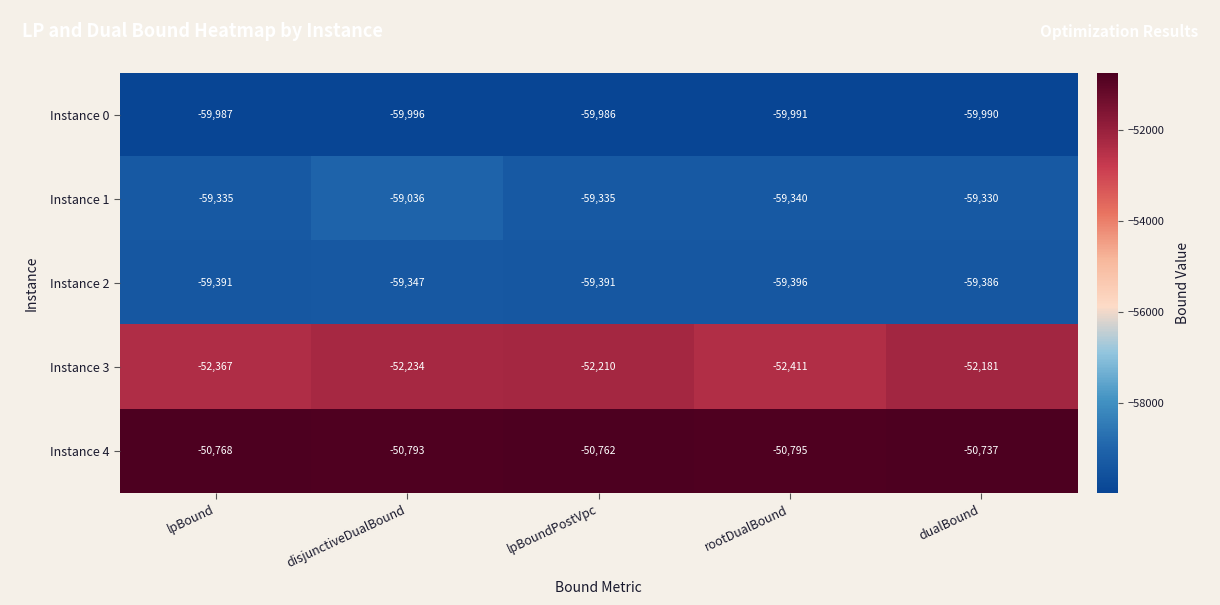

Reading left to right, extract all data points from this chart.

Instance 0: lpBound=-59987	disjunctiveDualBound=-59996	lpBoundPostVpc=-59986	rootDualBound=-59991	dualBound=-59990
Instance 1: lpBound=-59335	disjunctiveDualBound=-59036	lpBoundPostVpc=-59335	rootDualBound=-59340	dualBound=-59330
Instance 2: lpBound=-59391	disjunctiveDualBound=-59347	lpBoundPostVpc=-59391	rootDualBound=-59396	dualBound=-59386
Instance 3: lpBound=-52367	disjunctiveDualBound=-52234	lpBoundPostVpc=-52210	rootDualBound=-52411	dualBound=-52181
Instance 4: lpBound=-50768	disjunctiveDualBound=-50793	lpBoundPostVpc=-50762	rootDualBound=-50795	dualBound=-50737